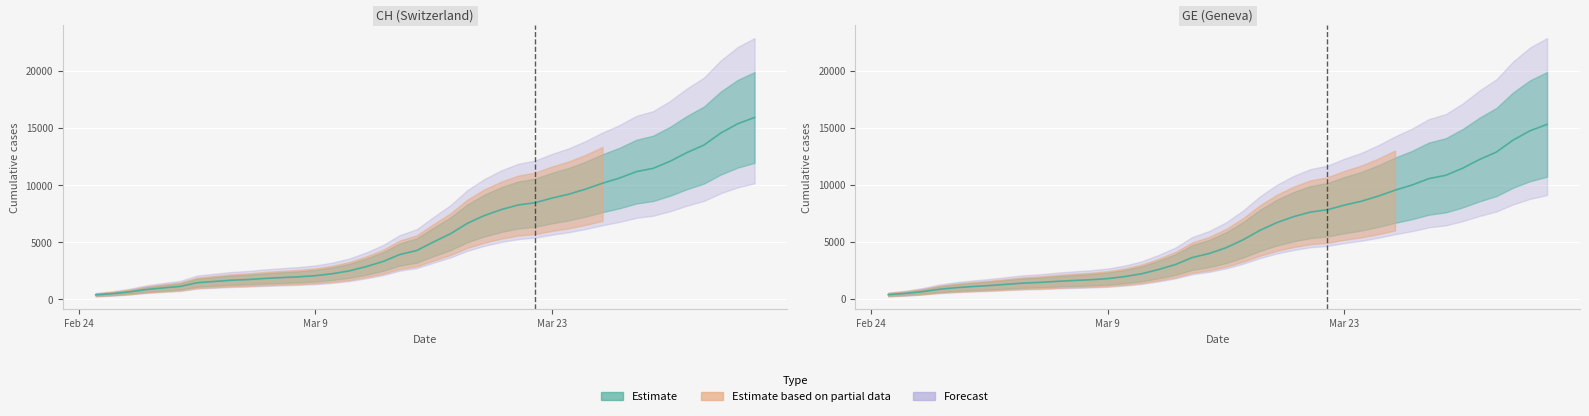

Is it true that GE equals 23508 at 38?

False